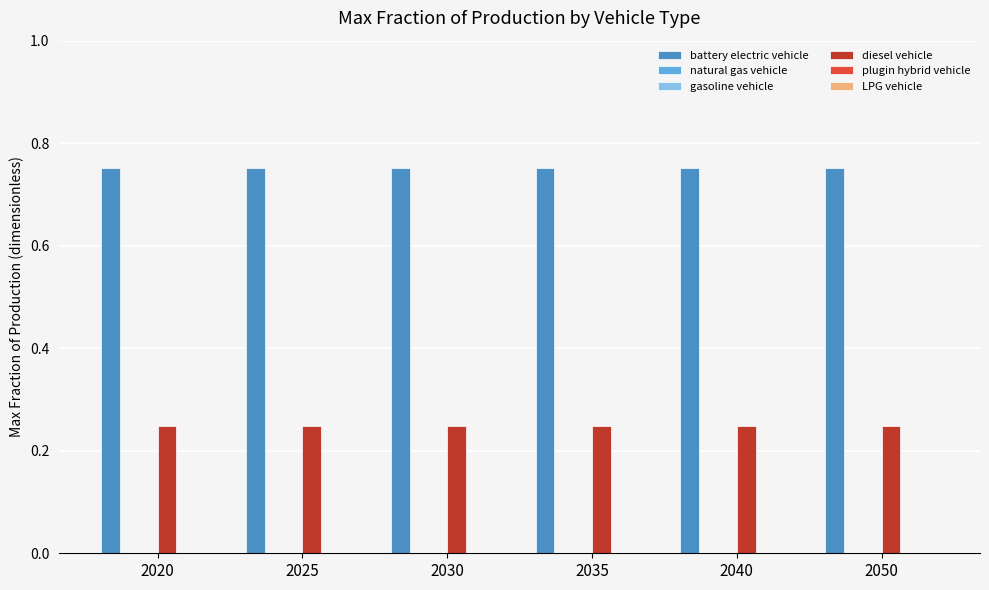

Where is gasoline vehicle nearest to the value 0?

2020